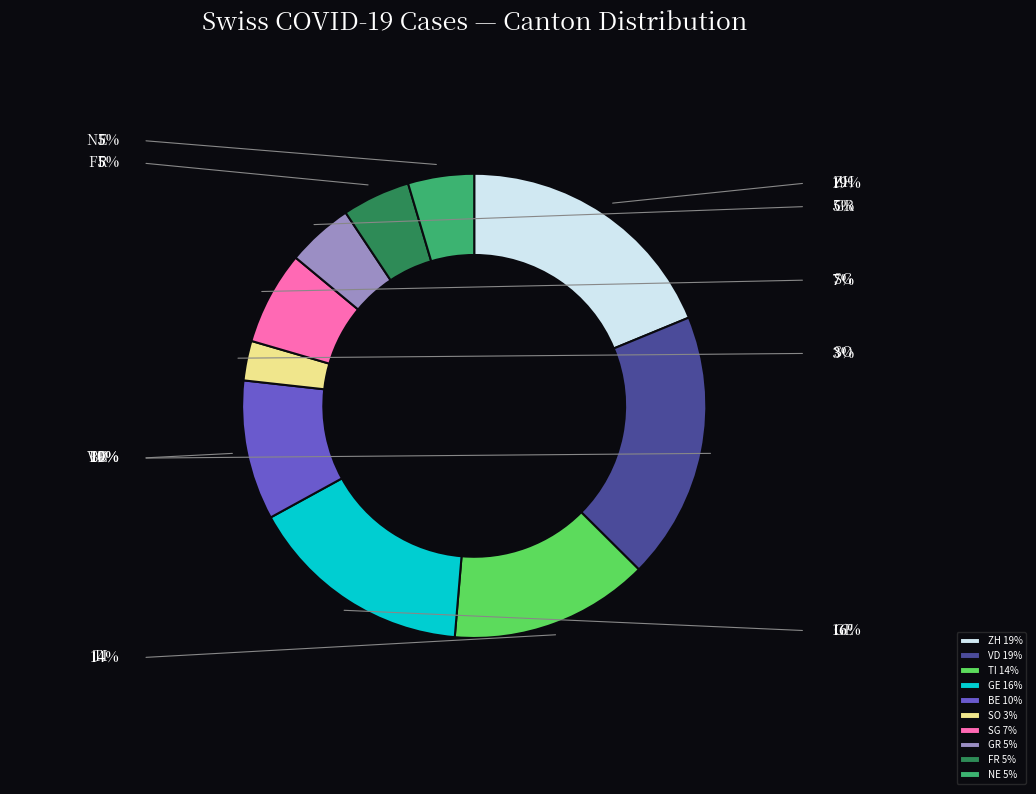

Between SG 7% and ZH 19%, which is larger?

ZH 19%